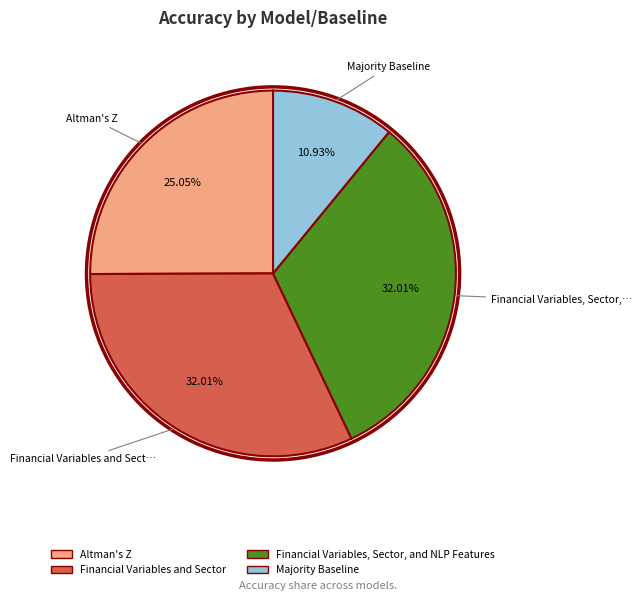

Which category has the smallest portion of the pie?

Majority Baseline